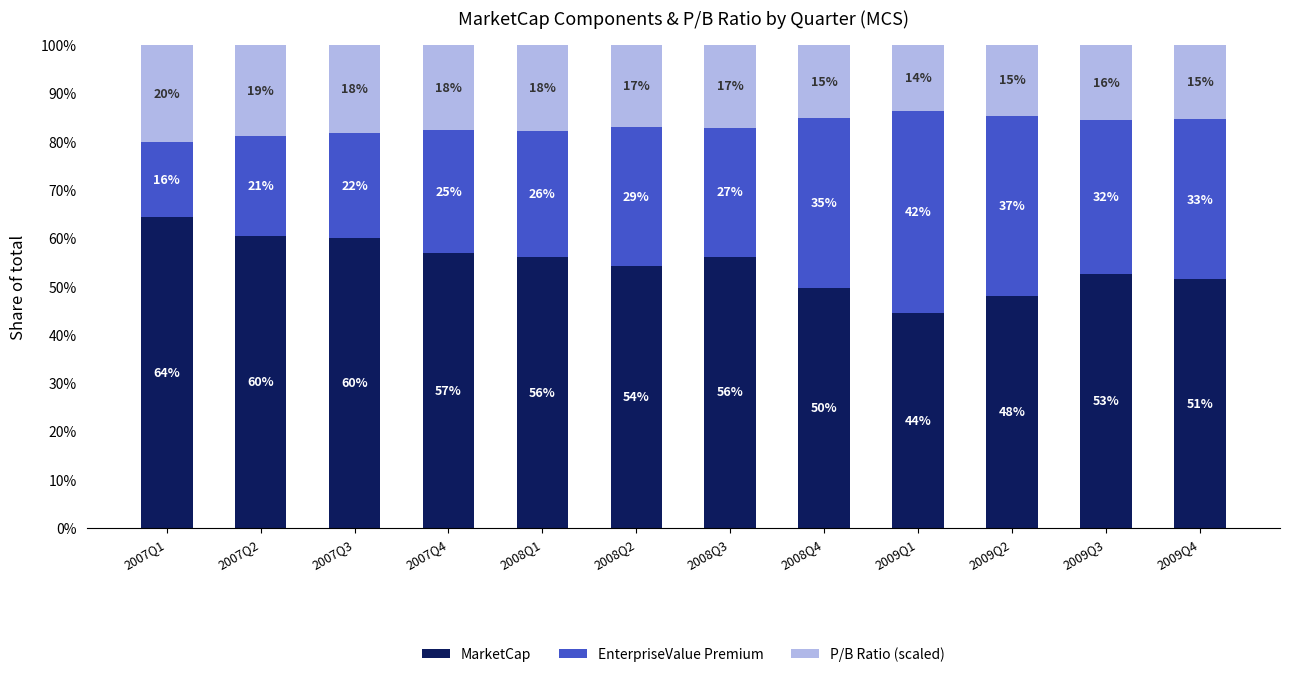

True or false: P/B Ratio (scaled) has a value of 26.0 at 2009Q2.

False